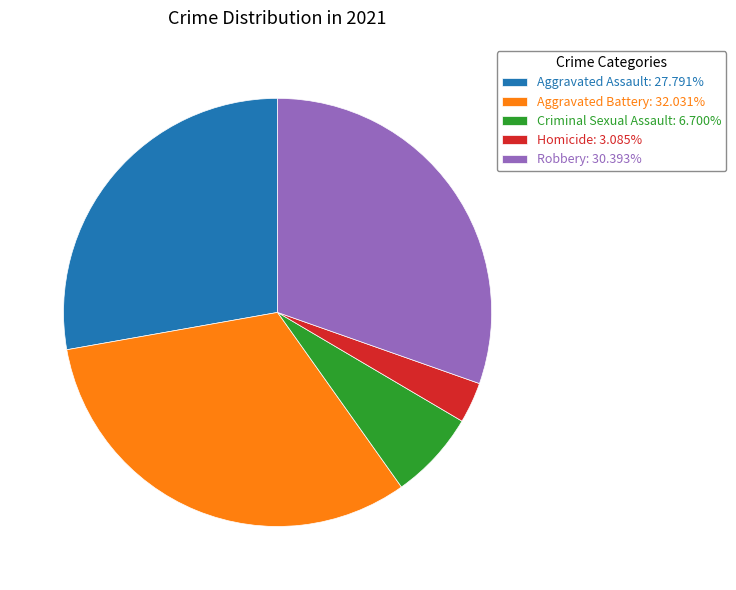

What is the ratio of the value at Robbery to the value at Aggravated Battery?

0.9